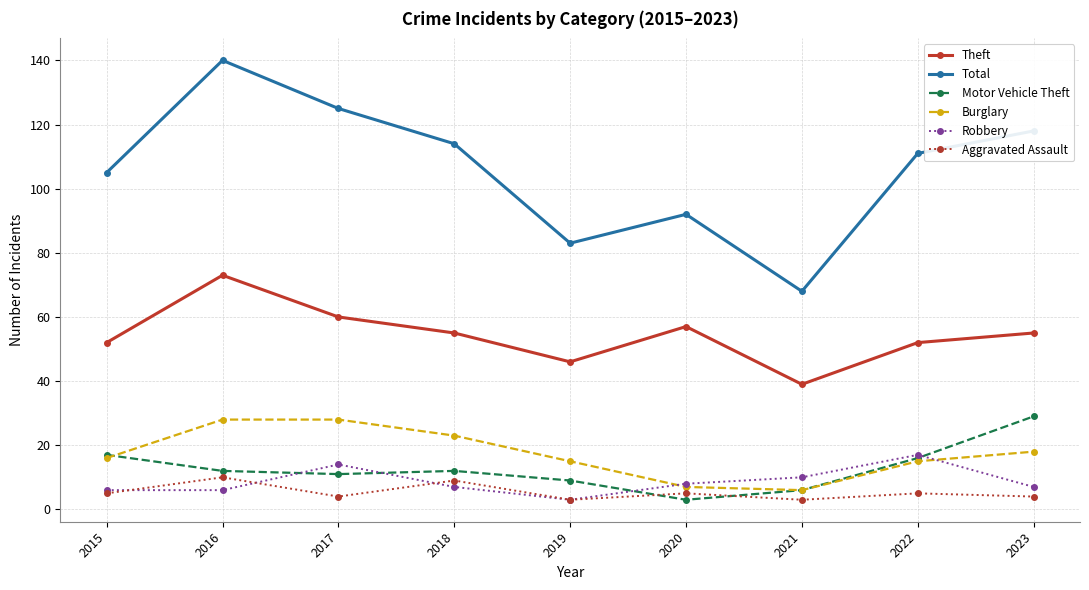

How many categories are shown in the chart?

9